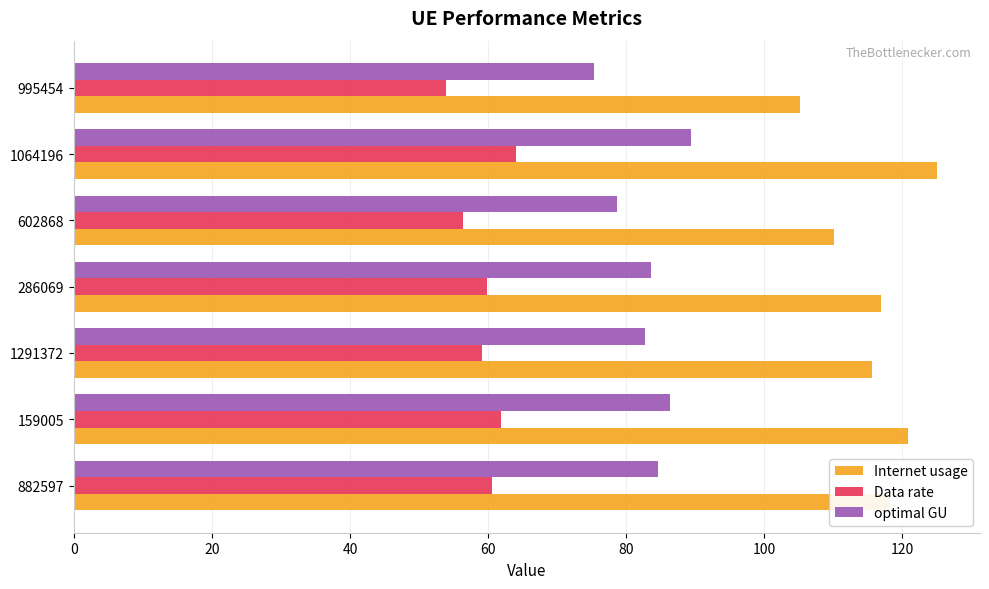

At 1291372, list the series in order from largest to smallest.

Internet usage, optimal GU, Data rate